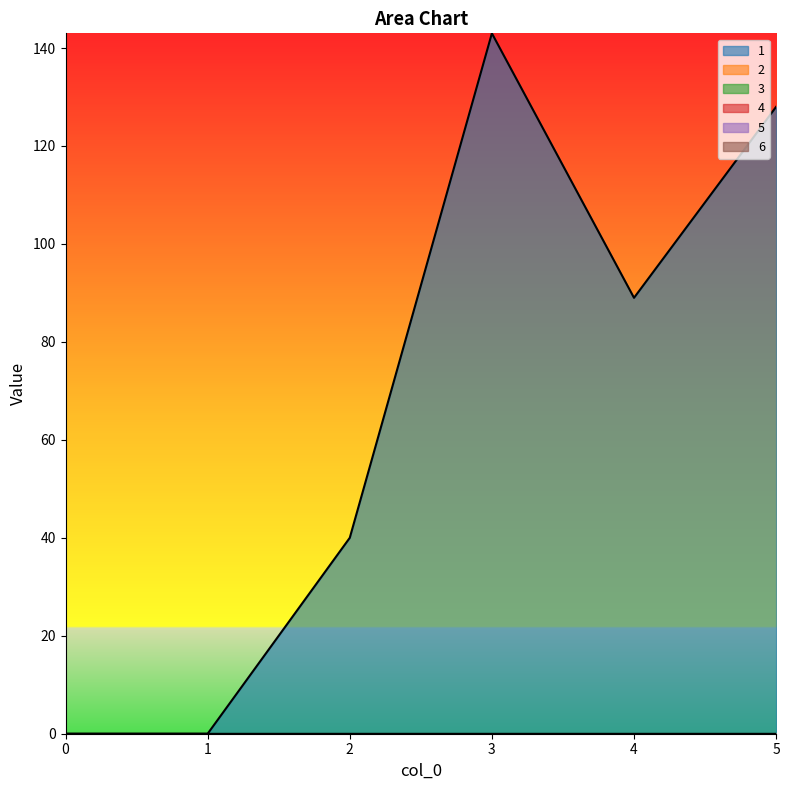

Rank the series at 0 from highest to lowest value.

1, 2, 3, 4, 5, 6